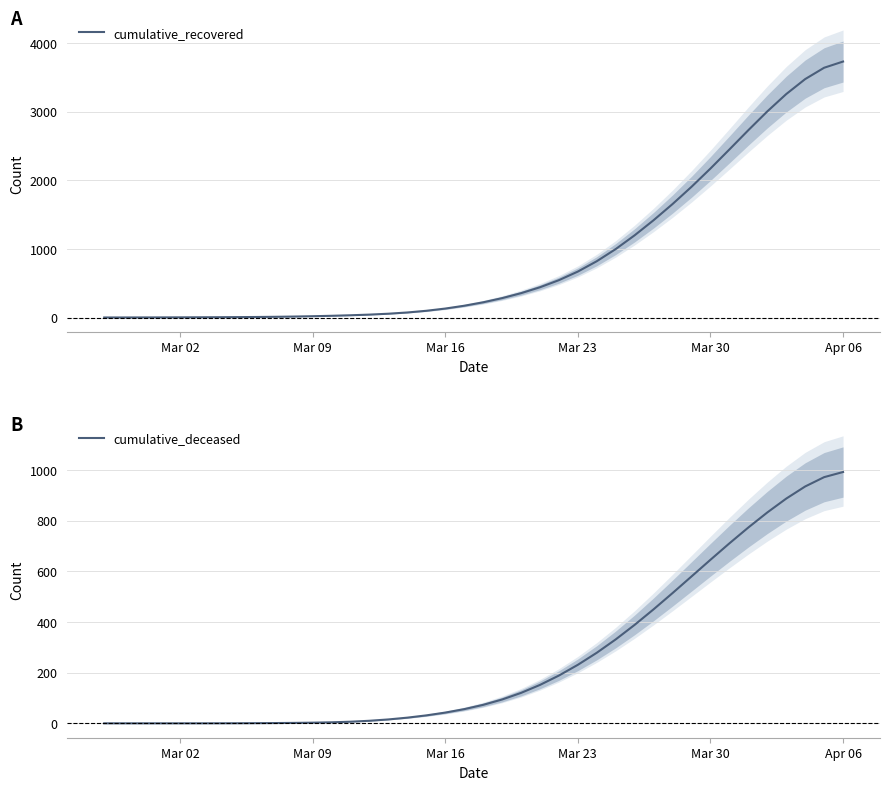

Which category has the lowest value in the cumulative_deceased series?

Mar 02